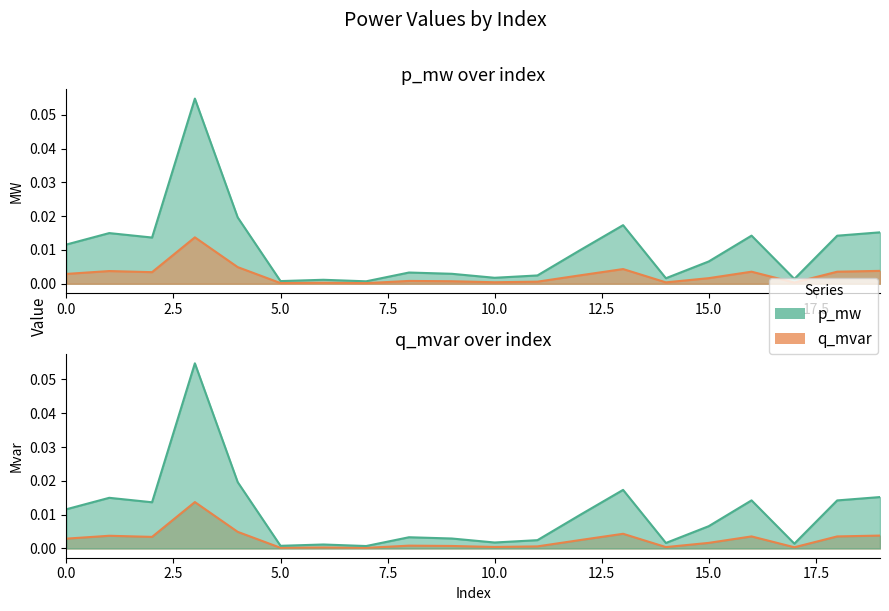

At which category is the sum across all series the highest?

3